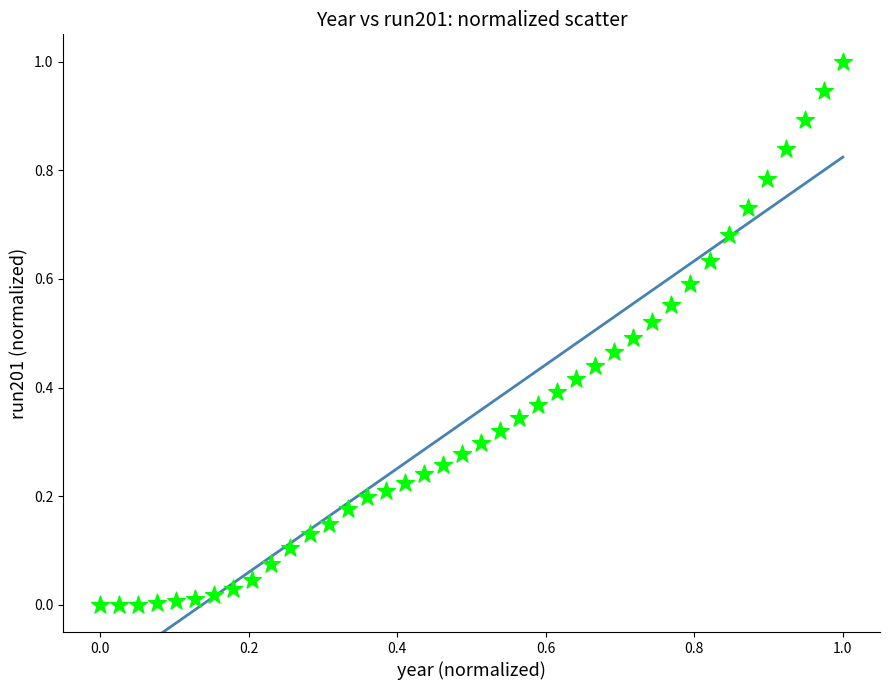

What is the range of Y values (max minus min)?

1.0